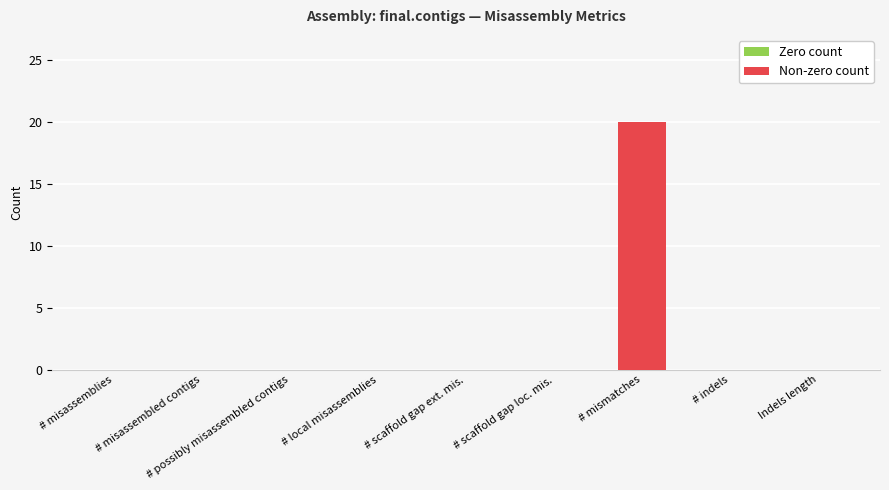

Which has a higher value, # mismatches or Indels length?

# mismatches